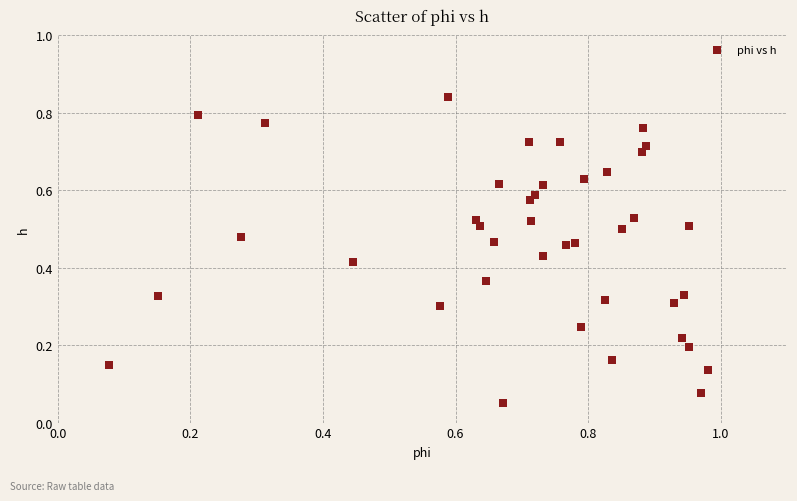

What is the range of X values (max minus min)?

0.9